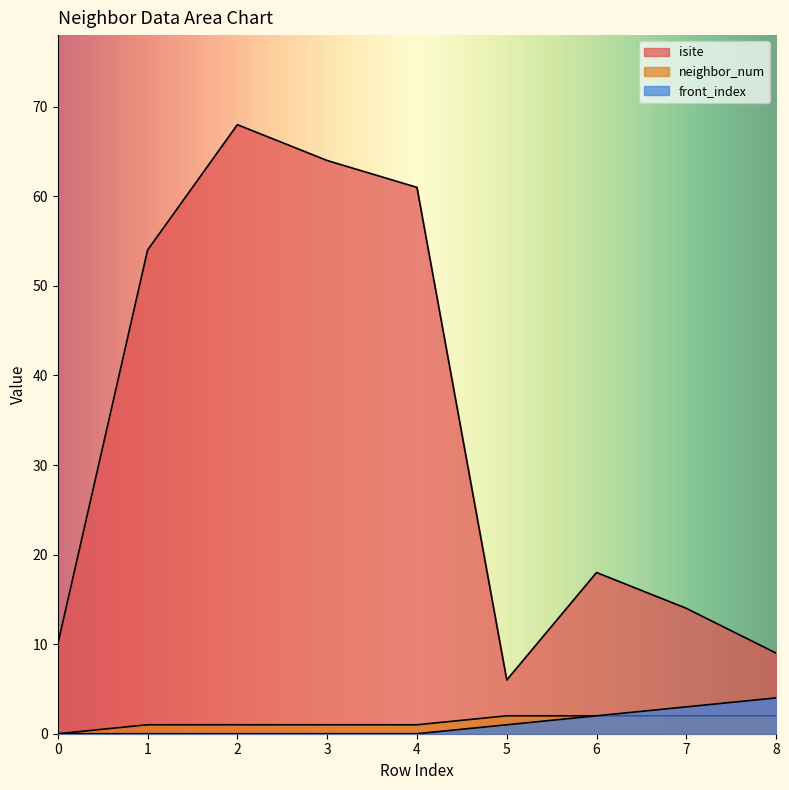

Is the value of front_index at 2 greater than the value of isite at 1?

No